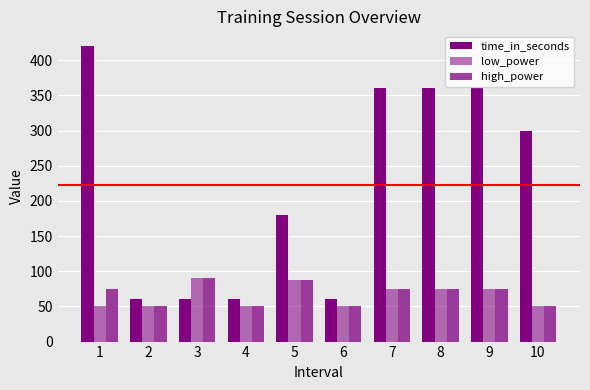

Are the bars horizontal?

No